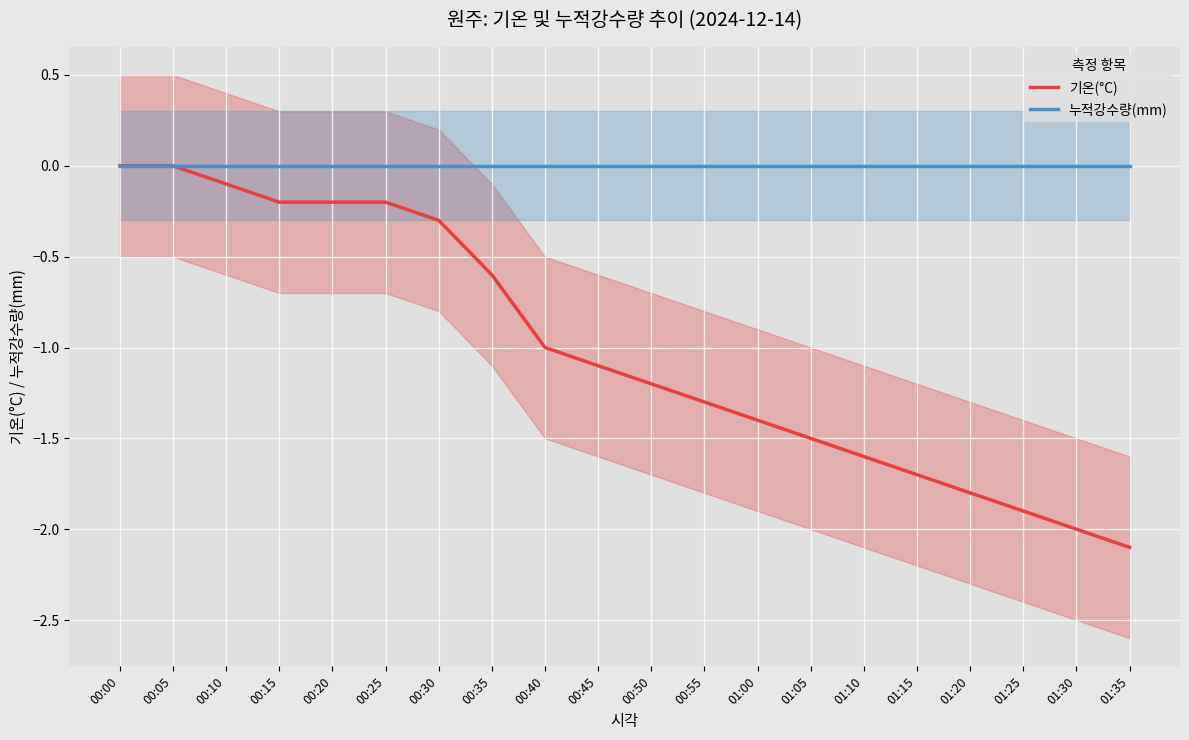

Which label corresponds to the smallest value in the chart?

01:35